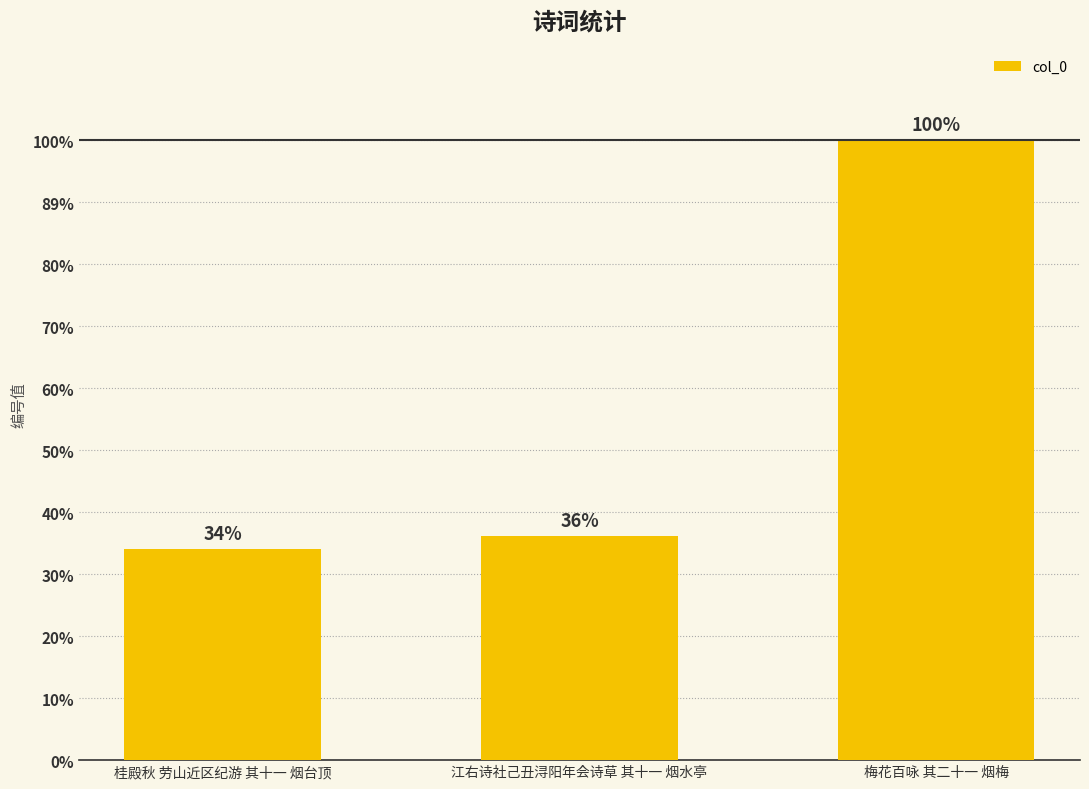

Are the bars horizontal?

No